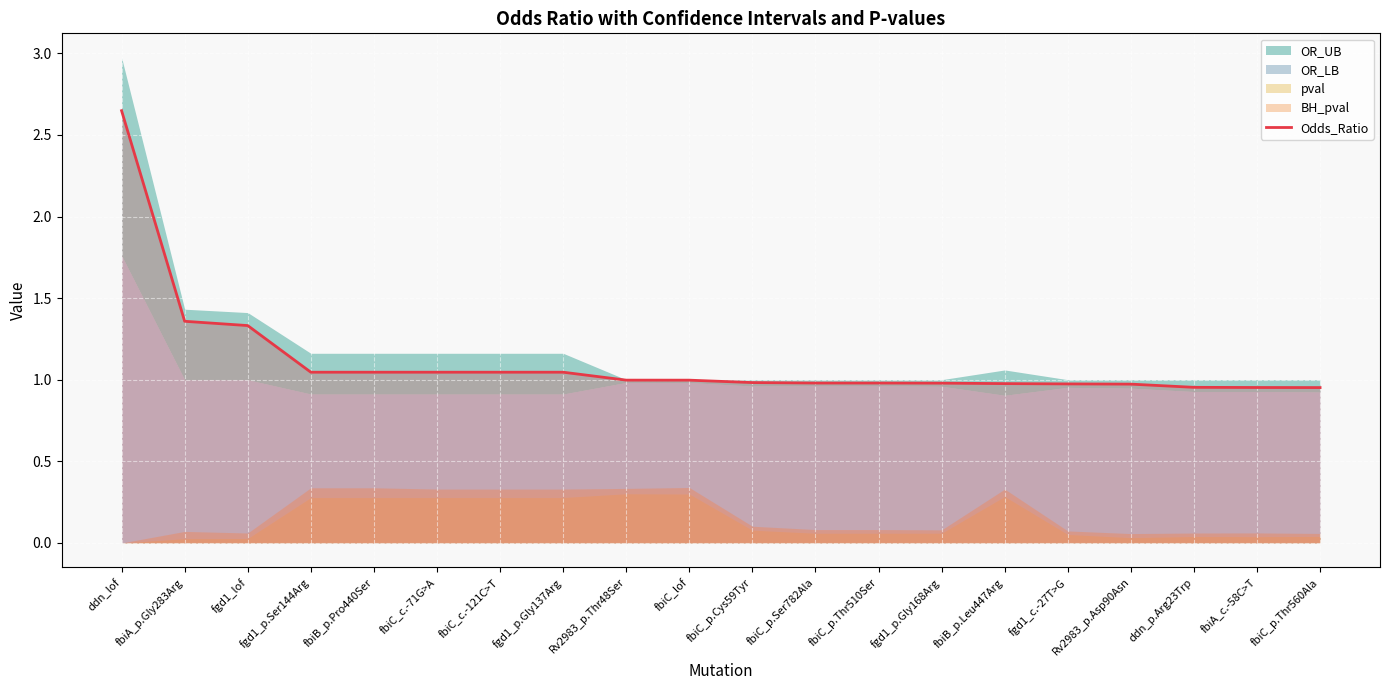

The value at fgd1_p.Ser144Arg is 1.0. True or false?

True